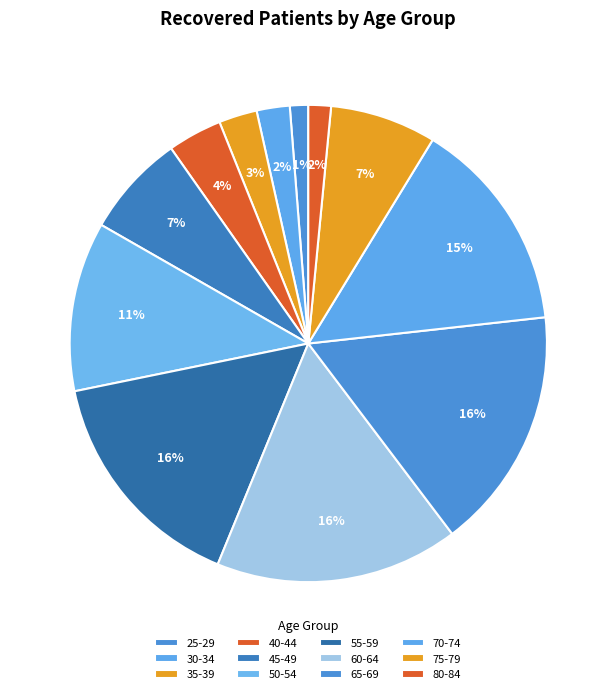

Rank the categories by value from lowest to highest.

25-29, 80-84, 30-34, 35-39, 40-44, 45-49, 75-79, 50-54, 70-74, 55-59, 65-69, 60-64